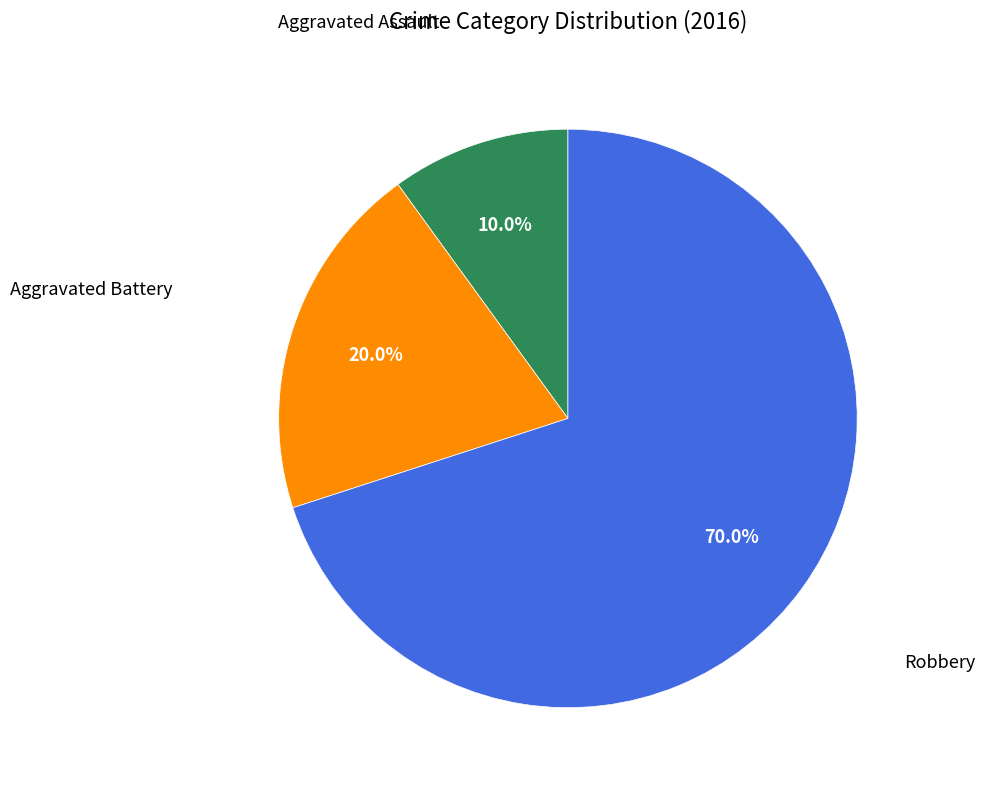

Is there a majority slice in this chart?

Yes